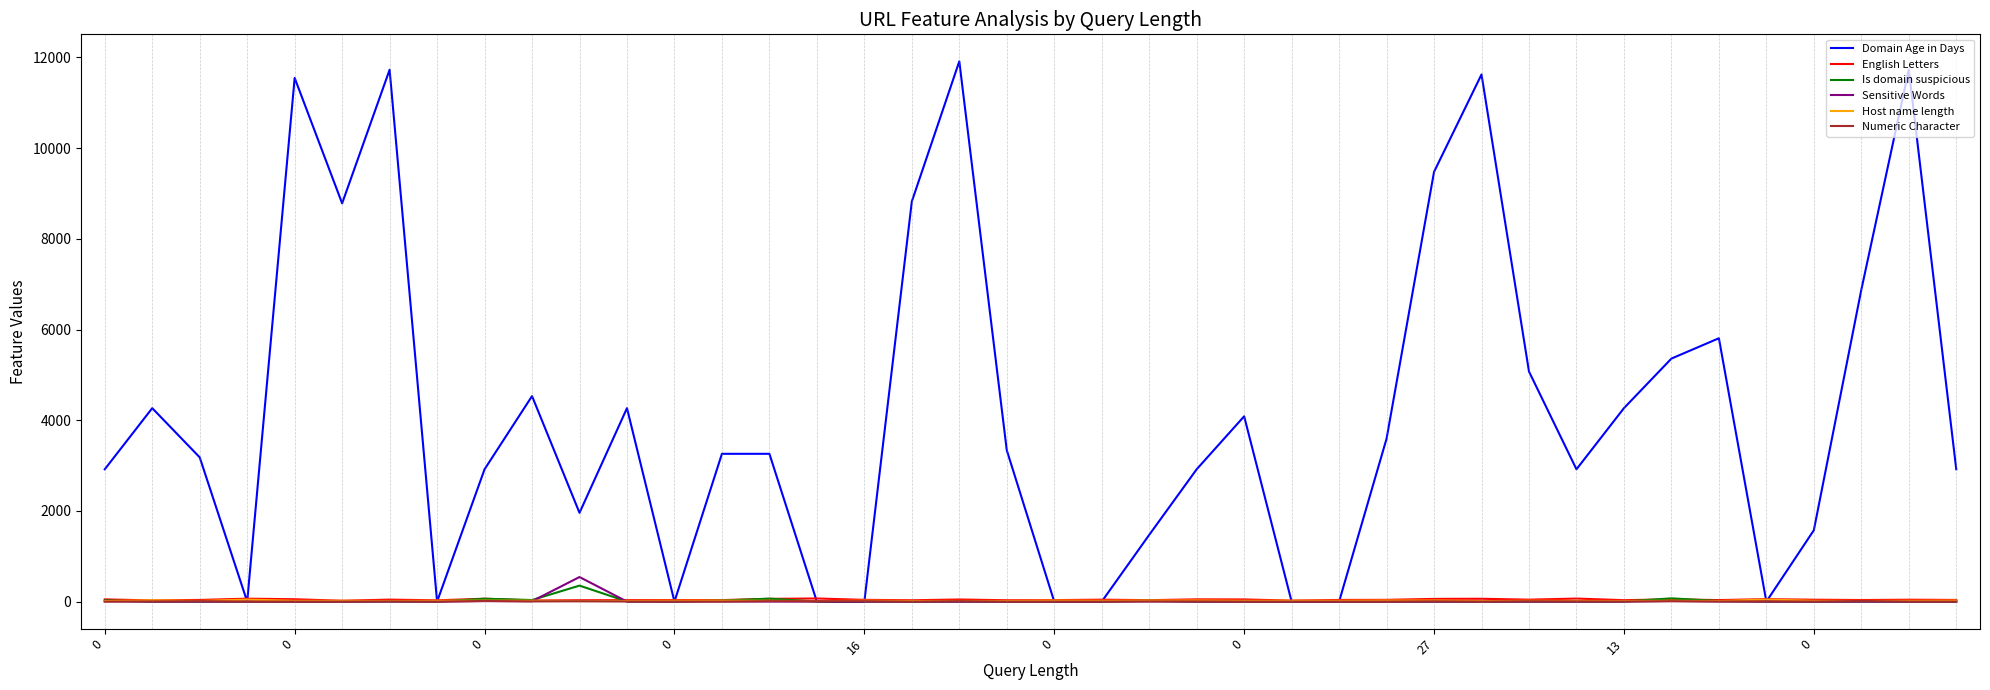

What is the maximum value shown in the chart?

11913